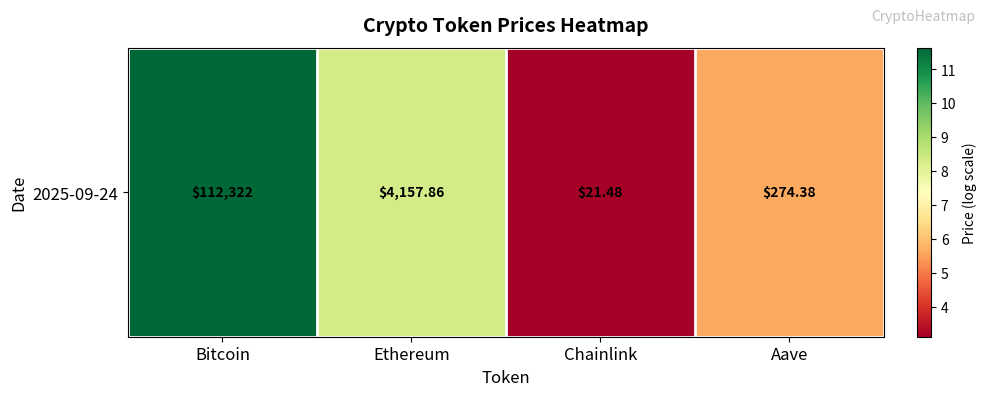

List the labels in order of value, largest first.

Bitcoin, Ethereum, Aave, Chainlink